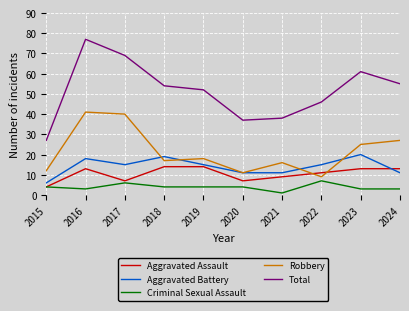

Is the value of Aggravated Assault at 2015 greater than the value of Criminal Sexual Assault at 2023?

Yes